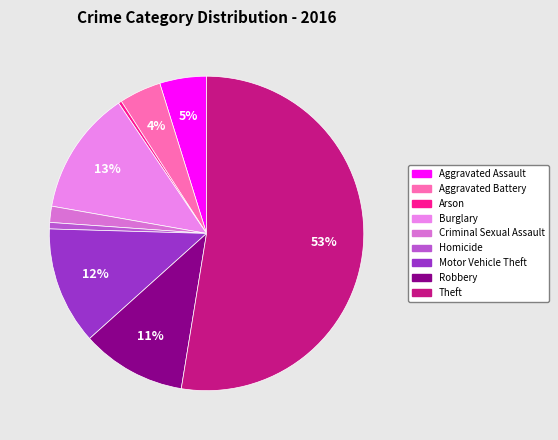

How many slices are in this pie chart?

9